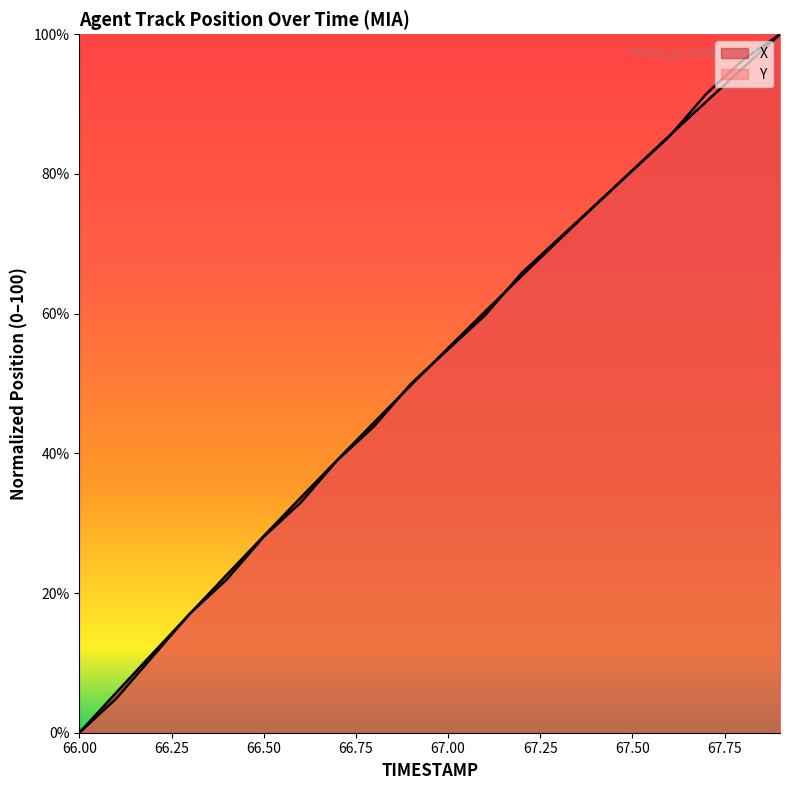

Does the chart display data point markers on the line(s)?

No